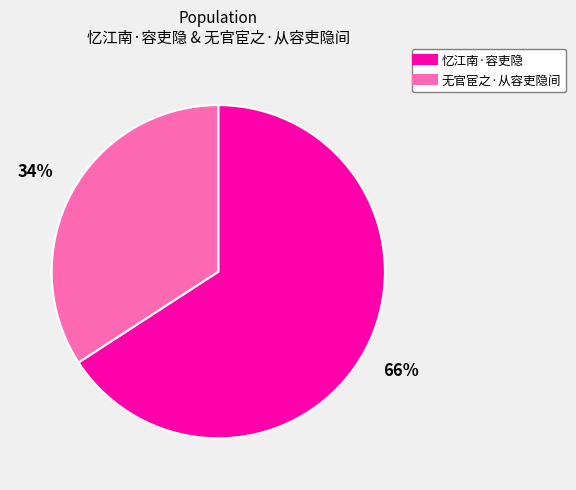

What is the ratio of the value at 忆江南·容吏隐 to the value at 无官宦之·从容吏隐间?

1.9